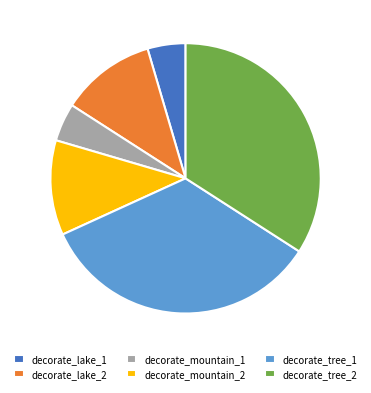

Which has a higher value, decorate_mountain_2 or decorate_tree_1?

decorate_tree_1